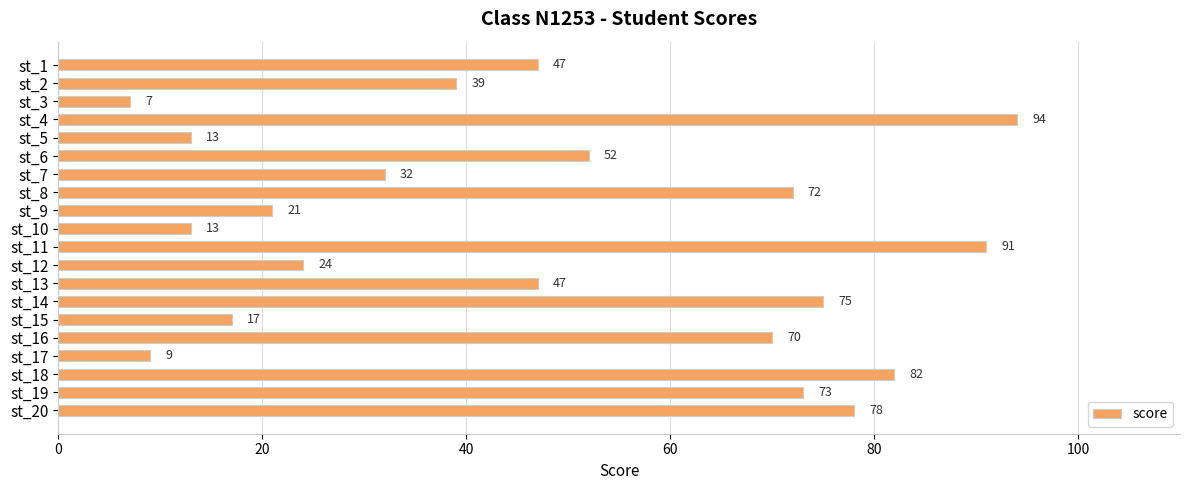

The chart shows a value of 7 at st_10. True or false?

False